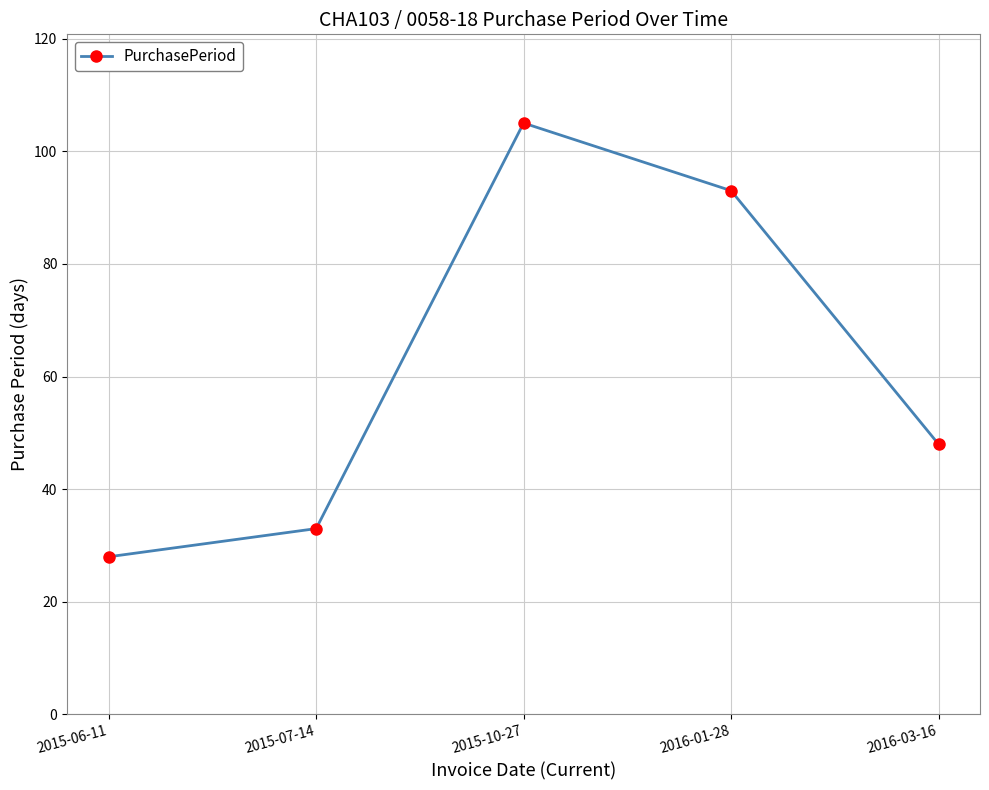

What is the value of the 1st point from the left?

28